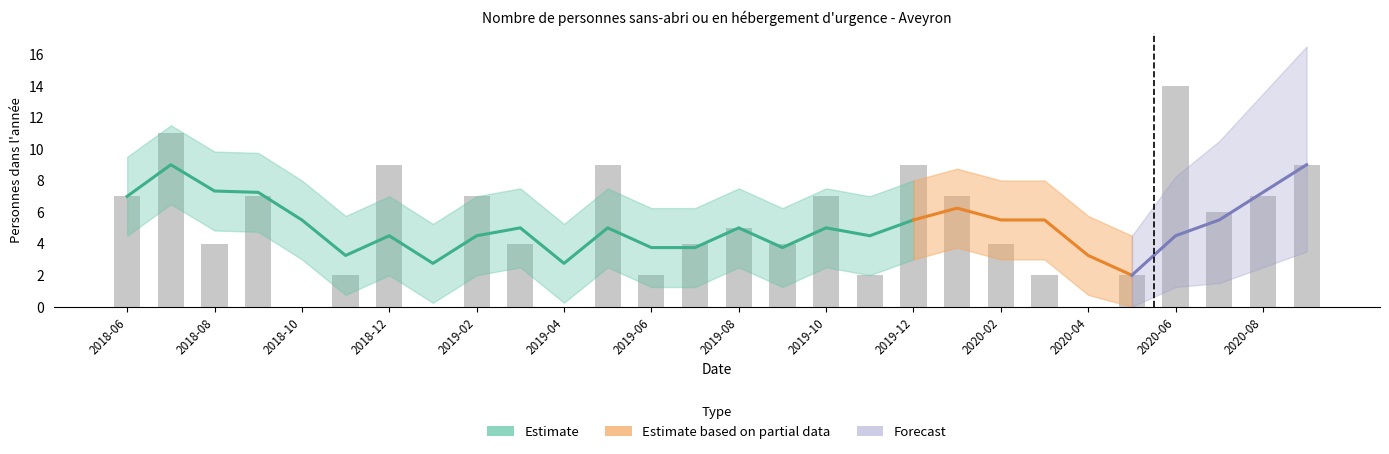

Rank the categories by value from lowest to highest.

2018-10, 2019-01, 2019-04, 2020-04, 2018-11, 2019-06, 2019-11, 2020-03, 2020-05, 2018-08, 2019-03, 2019-07, 2019-09, 2020-02, 2019-08, 2020-07, 2018-06, 2018-09, 2019-02, 2019-10, 2020-01, 2020-08, 2018-12, 2019-05, 2019-12, 2020-09, 2018-07, 2020-06